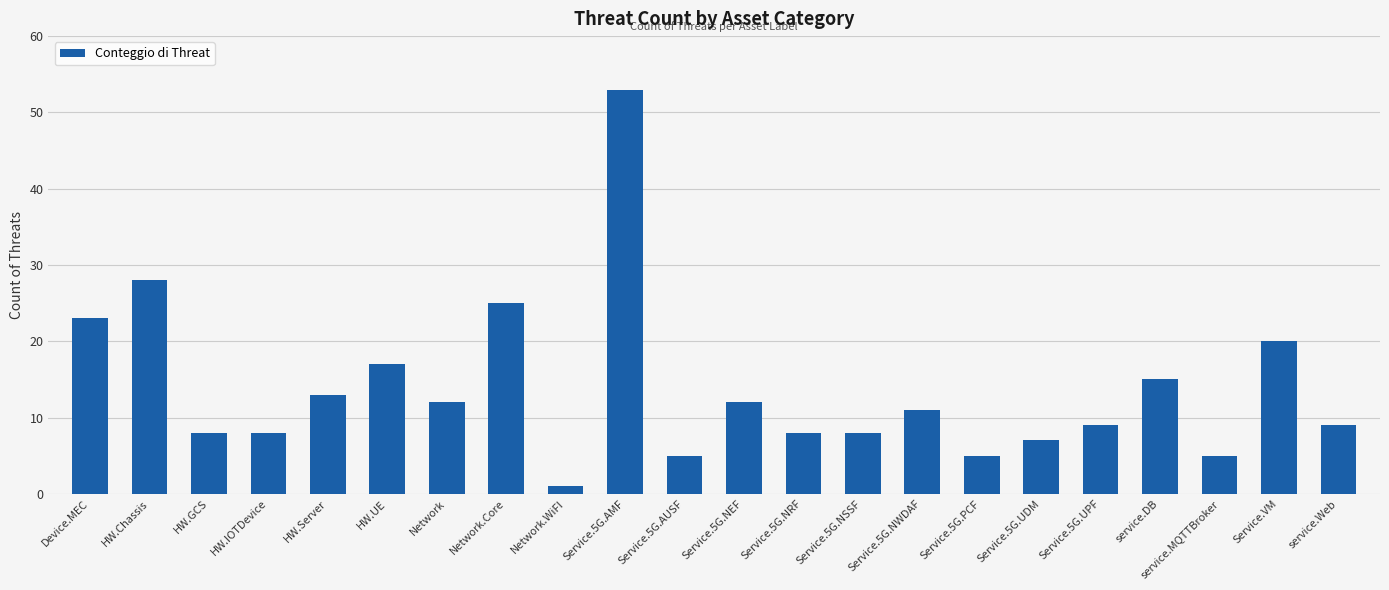

What is the value of the 20th bar from the left?

5